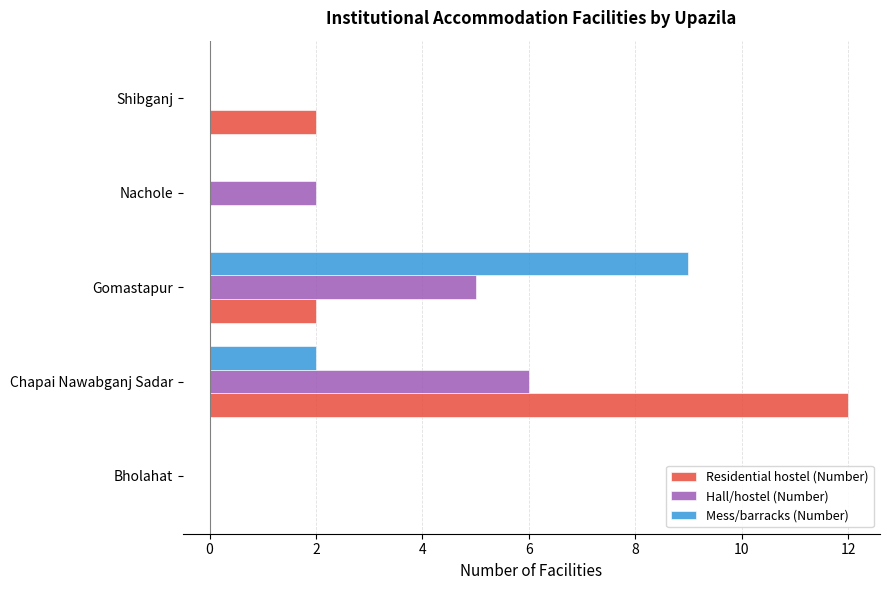

At which label is Hall/hostel (Number) closest to 3?

Nachole